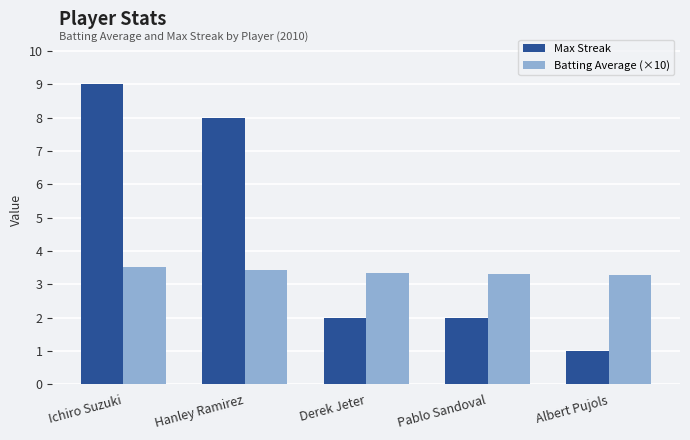

Between Ichiro Suzuki and Hanley Ramirez, which series saw the biggest shift?

Max Streak